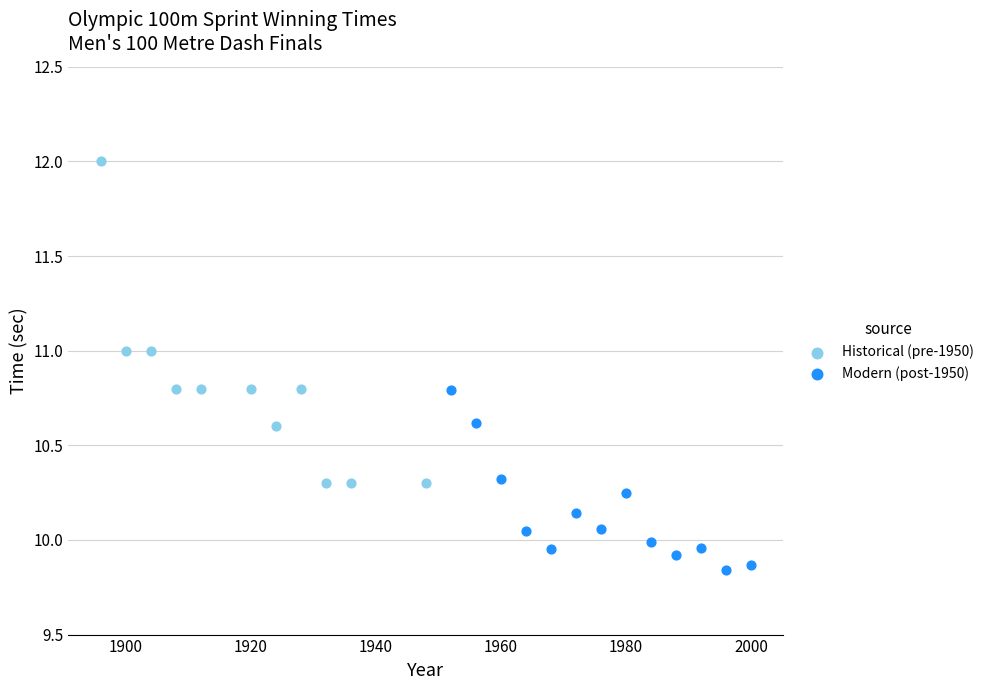

Which series reaches the minimum Y coordinate?

Modern (post-1950)